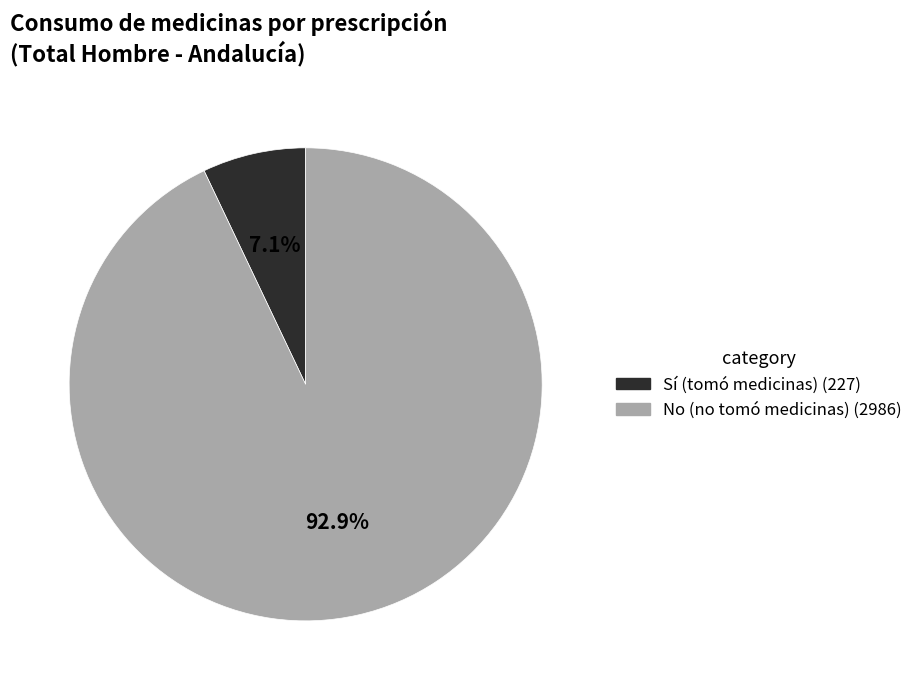

Does any single category account for the majority?

Yes